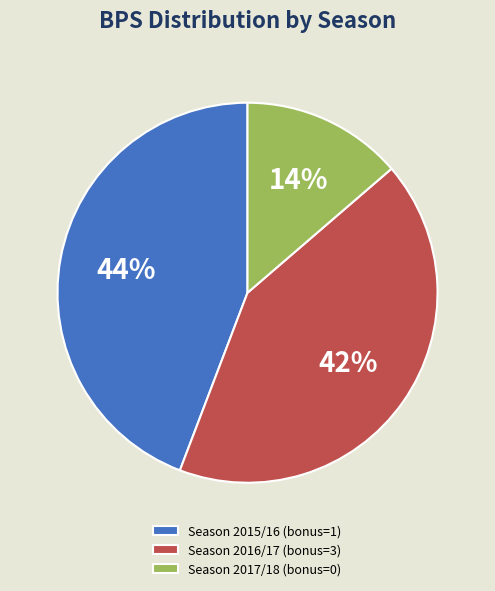

Rank the categories by value from lowest to highest.

Season 2017/18 (bonus=0), Season 2016/17 (bonus=3), Season 2015/16 (bonus=1)